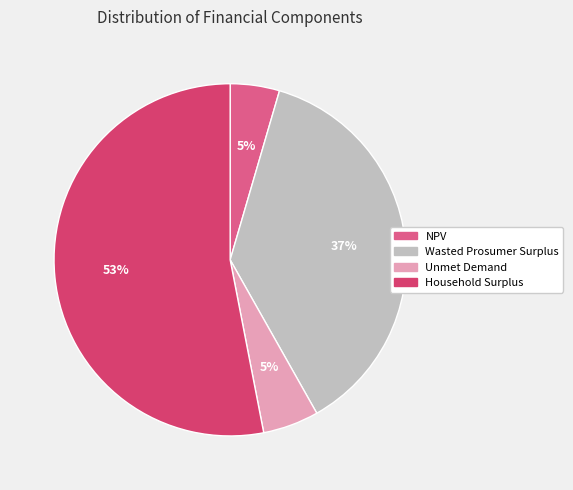

Between Unmet Demand and Wasted Prosumer Surplus, which is larger?

Wasted Prosumer Surplus